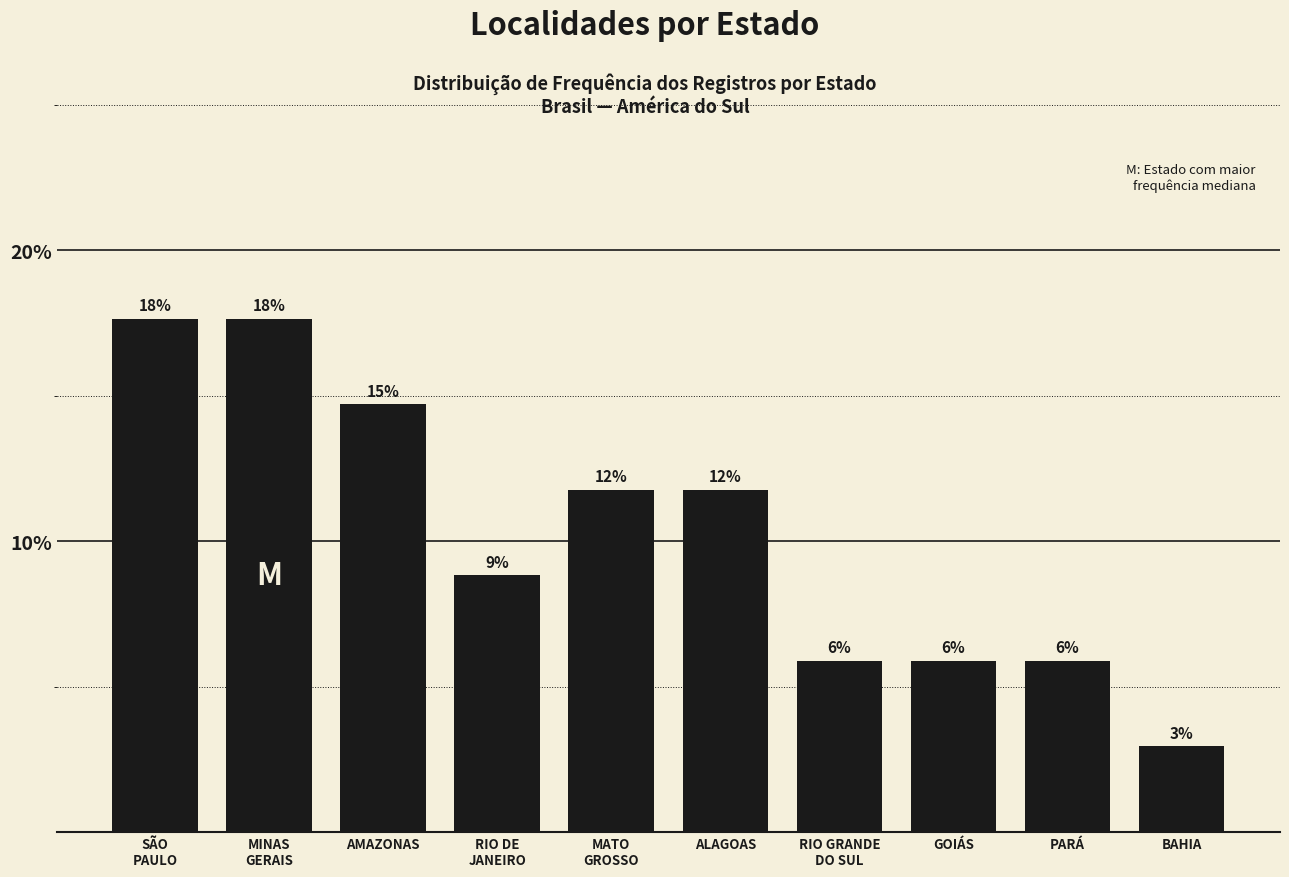

Are the bars horizontal?

No